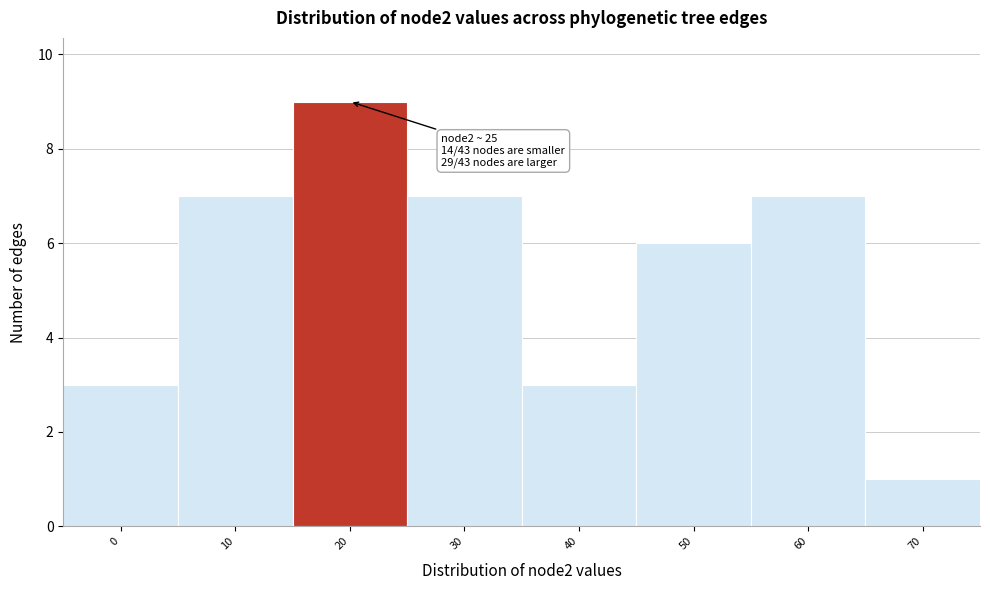

Reading right to left, extract all data points from this chart.

70=1	60=7	50=6	40=3	30=7	20=9	10=7	0=3